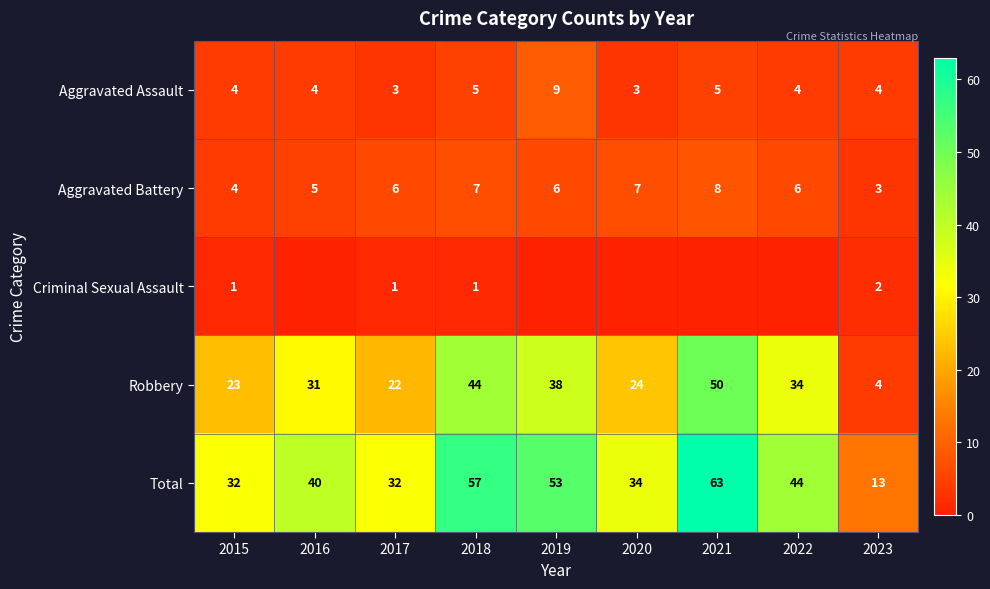

What is the difference between the maximum and minimum values in the Robbery series?

46